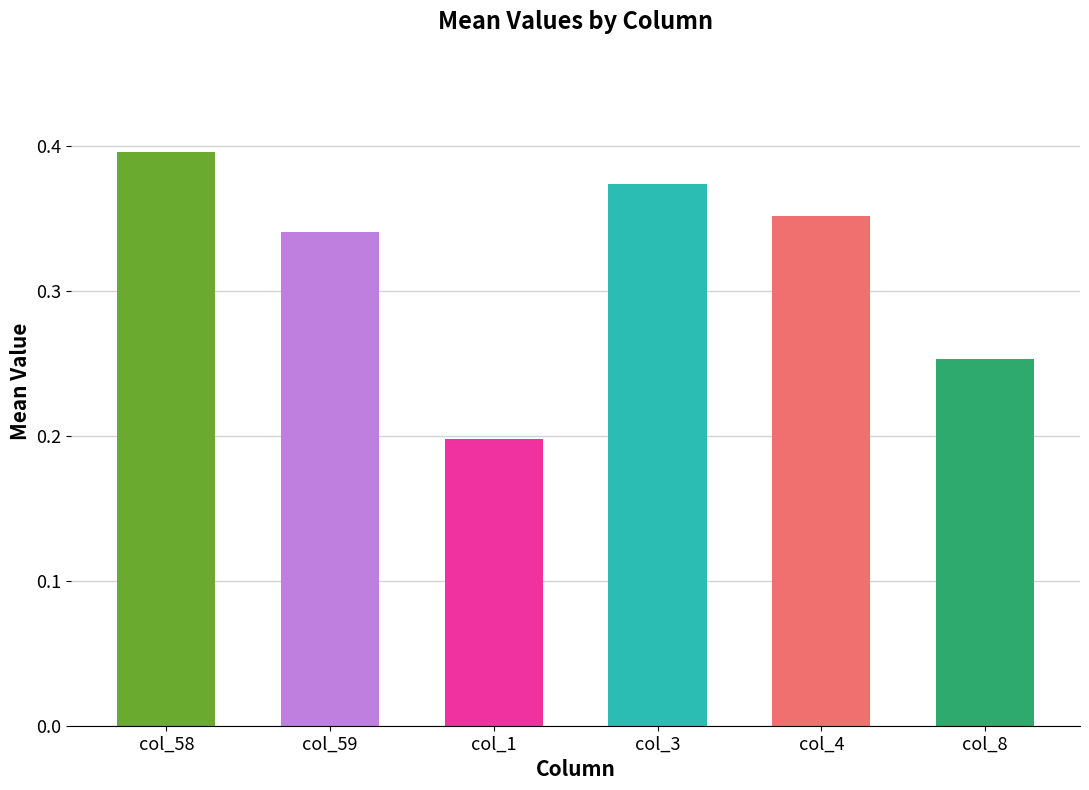

Which category has the highest value across all series?

col_58